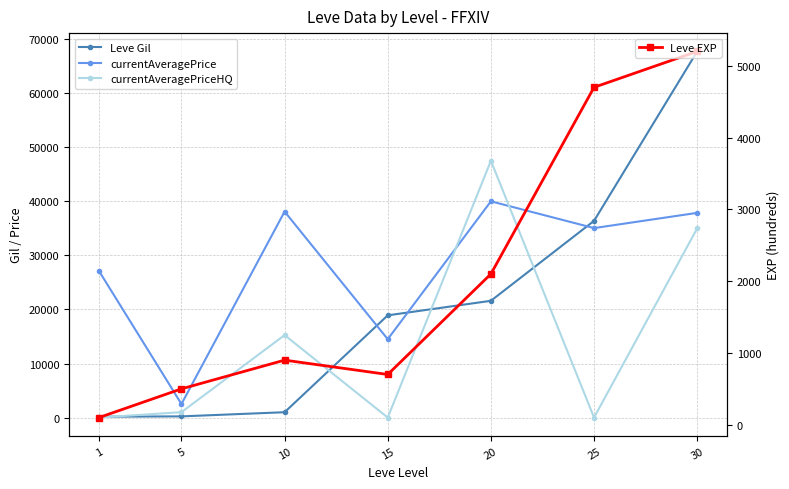

True or false: Leve EXP and currentAveragePriceHQ intersect in this chart.

True